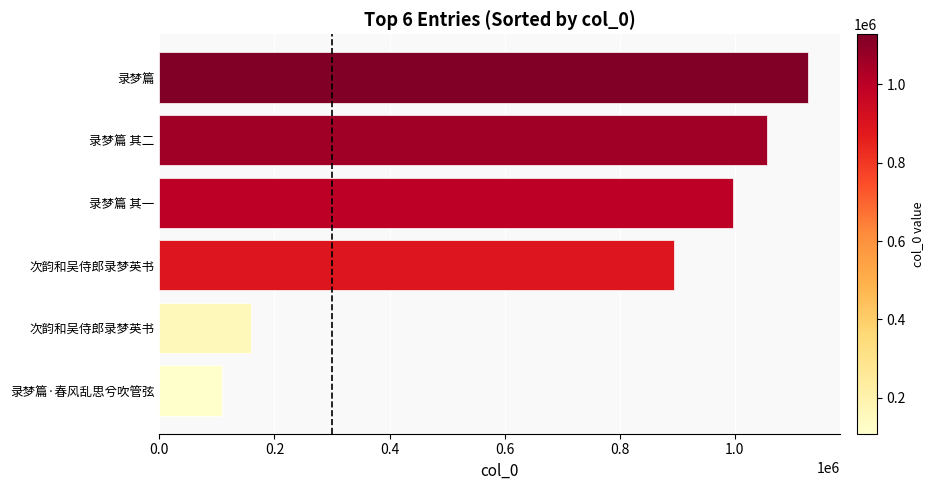

Are the bars horizontal?

Yes